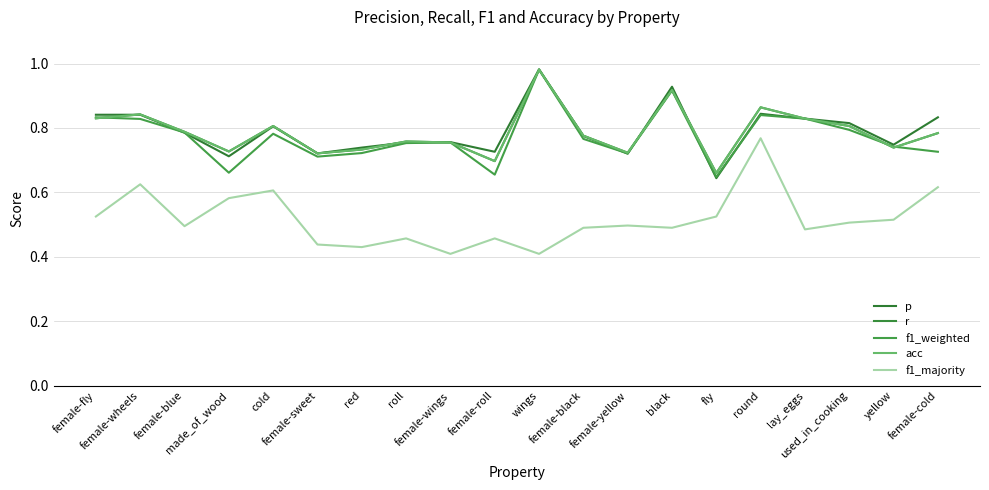

At which label is p closest to 0?

fly